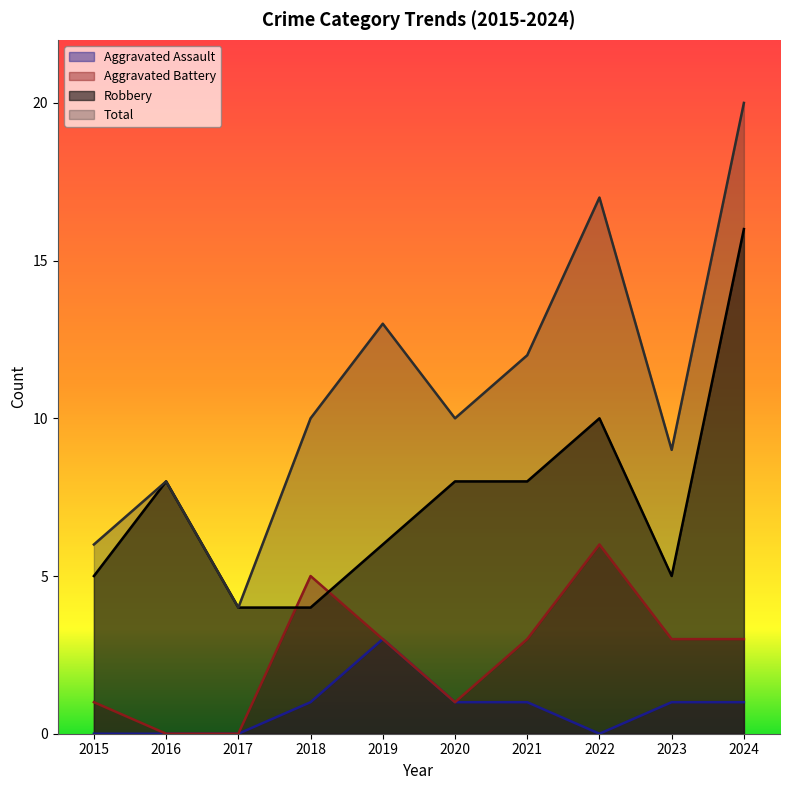

True or false: Aggravated Battery and Total cross at least once.

False